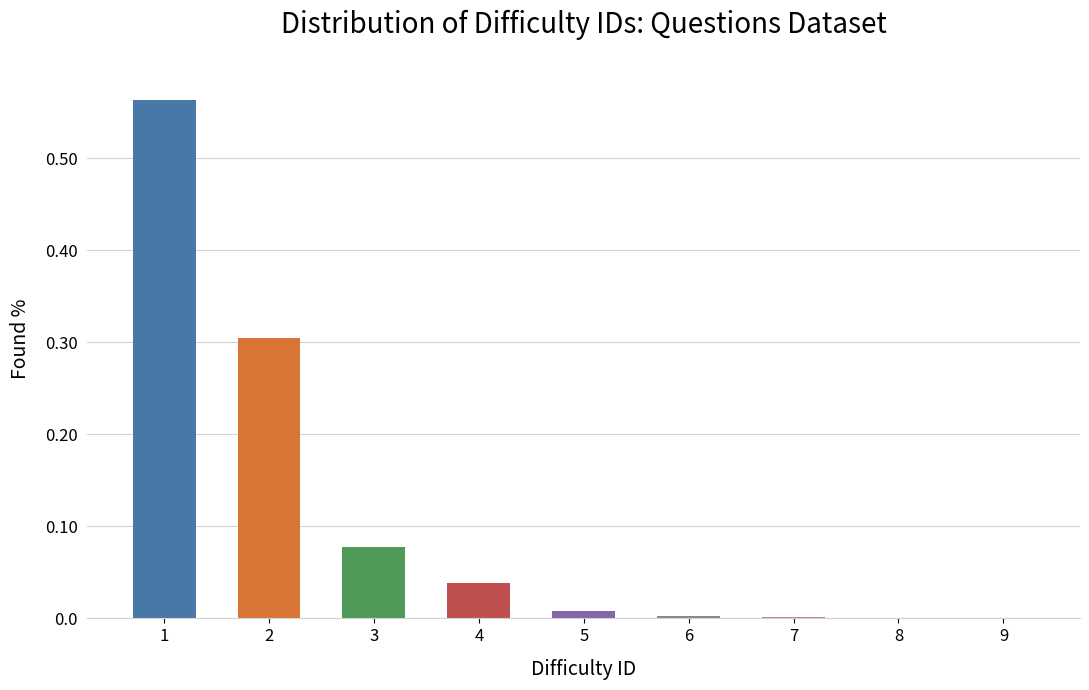

What is the change in value from 2 to 8?

-0.3